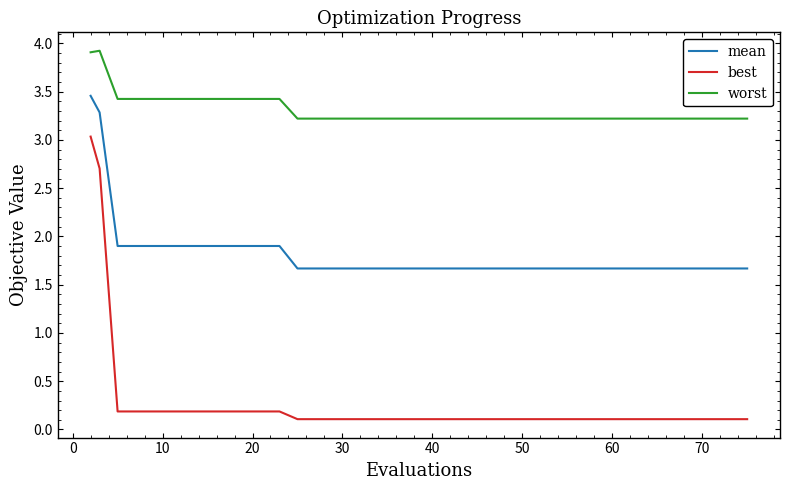

What is the difference between the second highest and minimum values in the mean series?

1.6